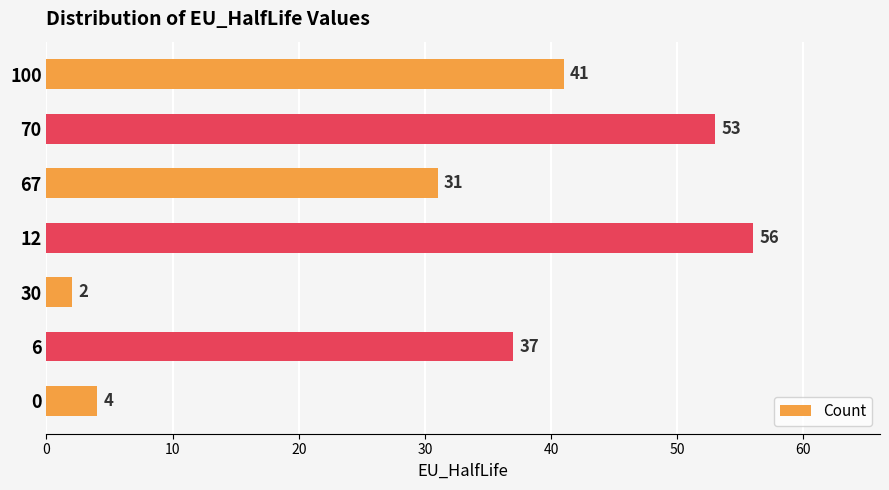

Which label corresponds to the largest value in the chart?

12